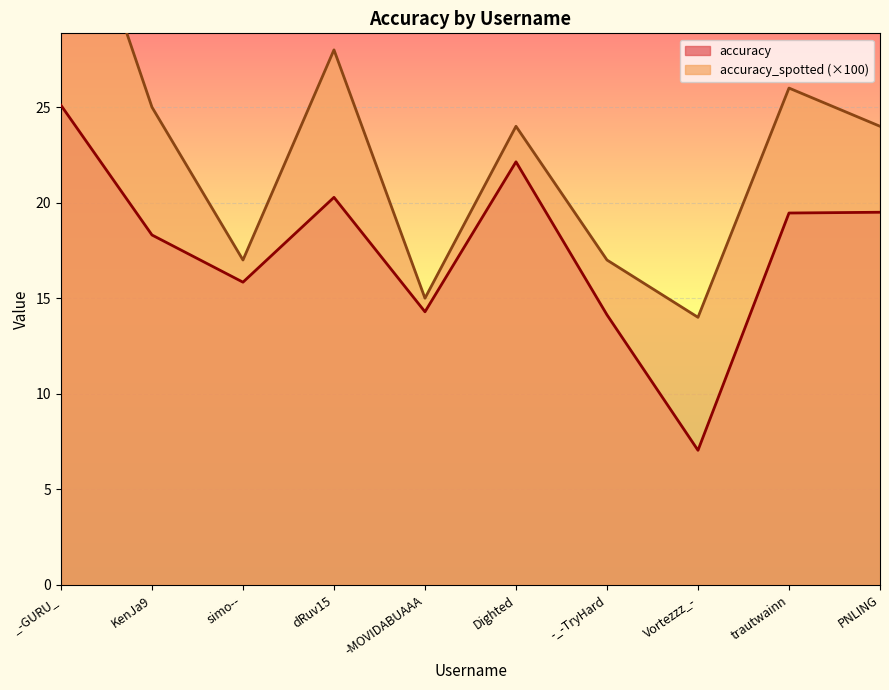

Reading right to left, extract all data points from this chart.

accuracy: PNLING=19.5	trautwainn=19.5	Vortezzz_-=7.0	-_-TryHard=14.1	Dighted=22.1	-MOVIDABUAAA=14.3	dRuv15=20.3	simo--=15.8	KenJa9=18.3	_-GURU_=25.1
accuracy_spotted: PNLING=24.0	trautwainn=26.0	Vortezzz_-=14.0	-_-TryHard=17.0	Dighted=24.0	-MOVIDABUAAA=15.0	dRuv15=28.0	simo--=17.0	KenJa9=25.0	_-GURU_=39.0